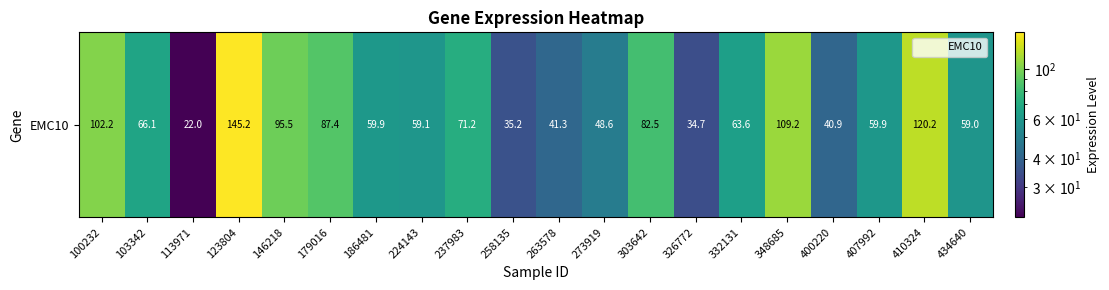

What is the difference between the maximum and minimum values?

123.2